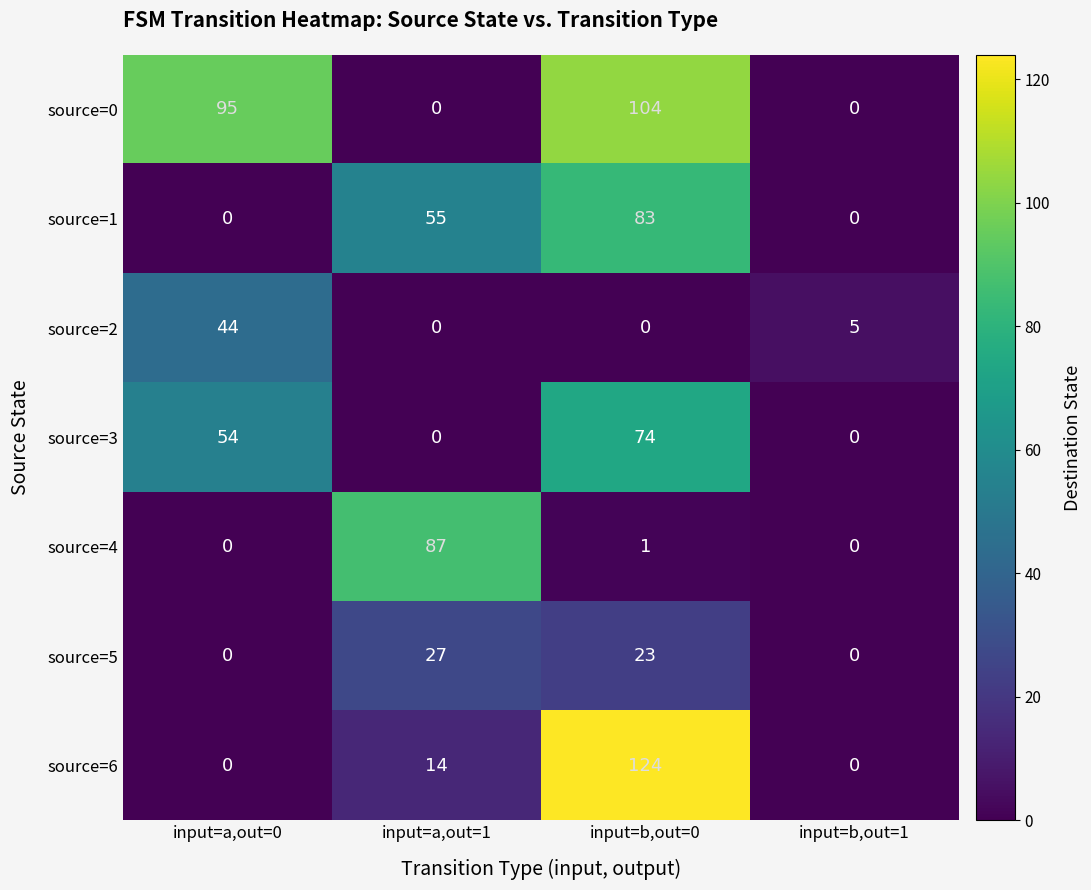

What is the average value of the source=2 series?

12